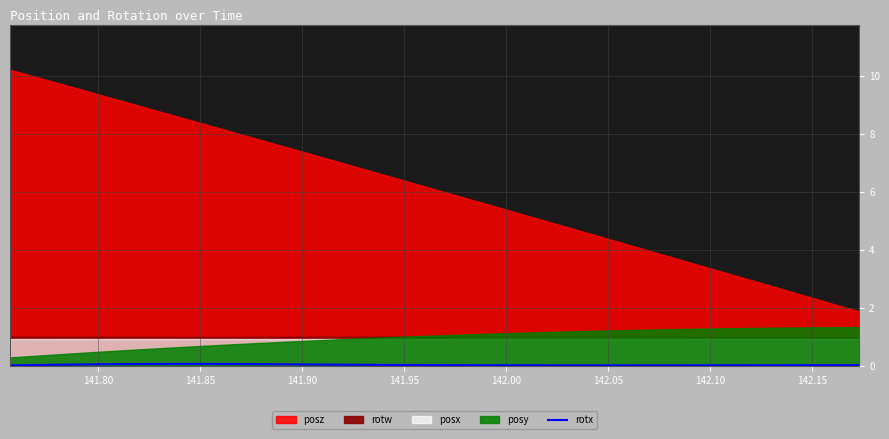

How many lines are shown in the chart?

1